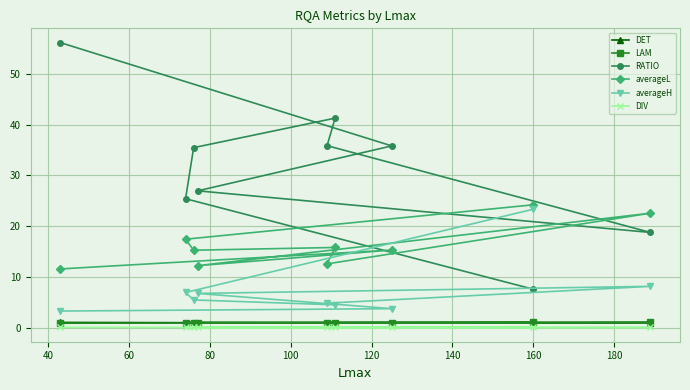

How many lines are shown in the chart?

6